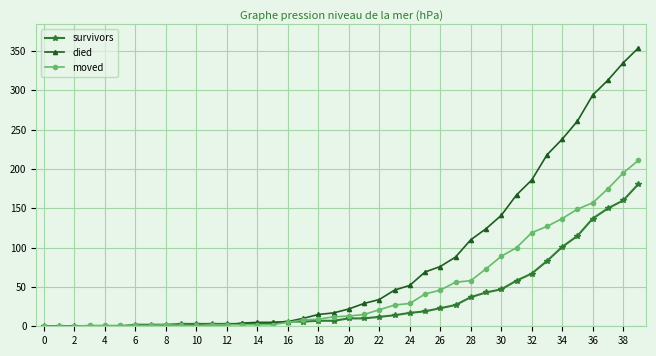

List the series in order of their overall mean, highest first.

died, moved, survivors